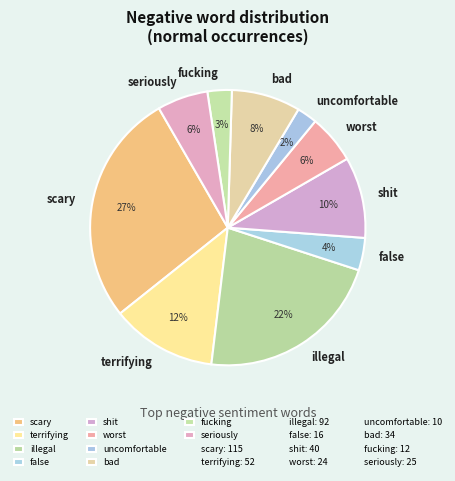

To the nearest percent, what is the average slice percentage?

10%